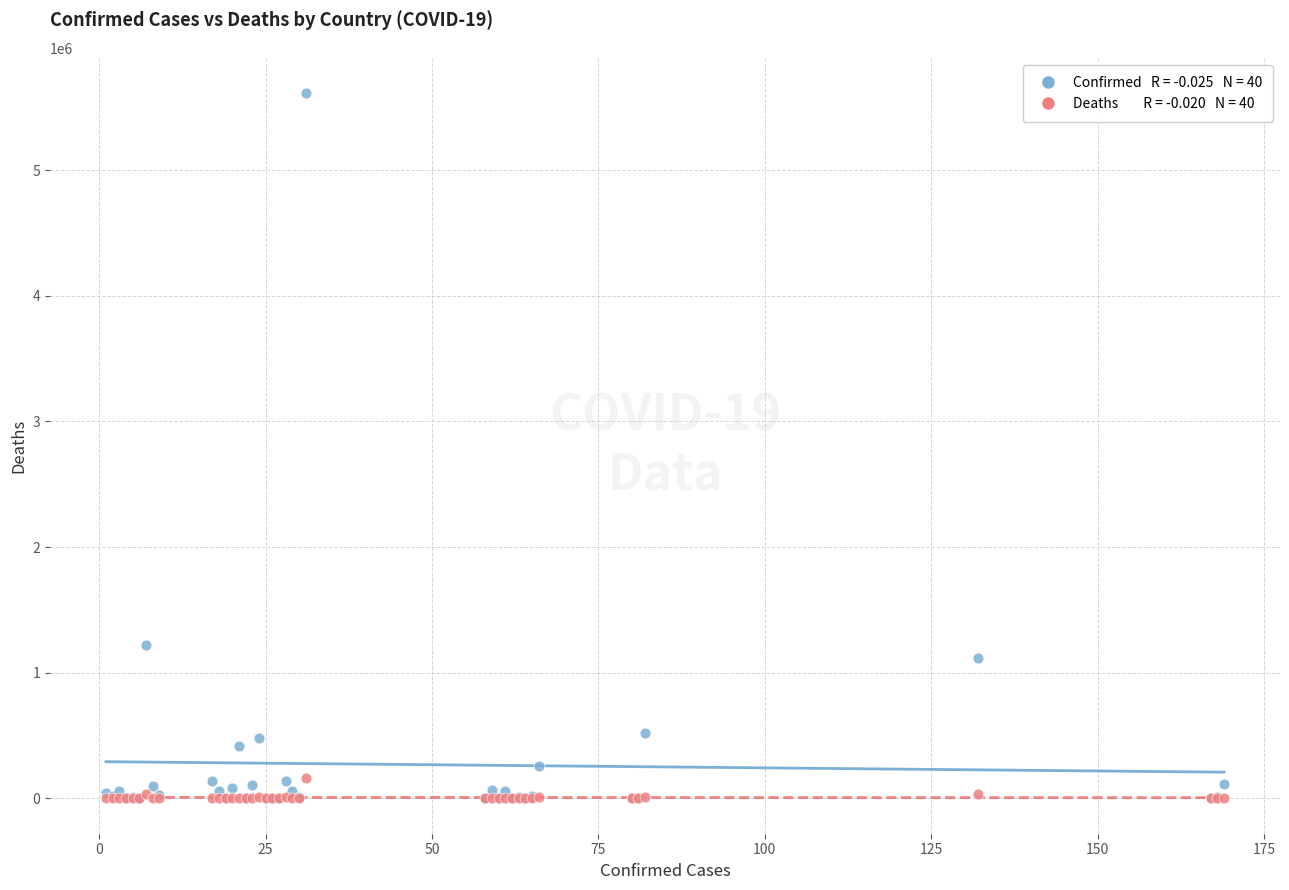

Across all series, what Y value is closest to 2806159?

1217028